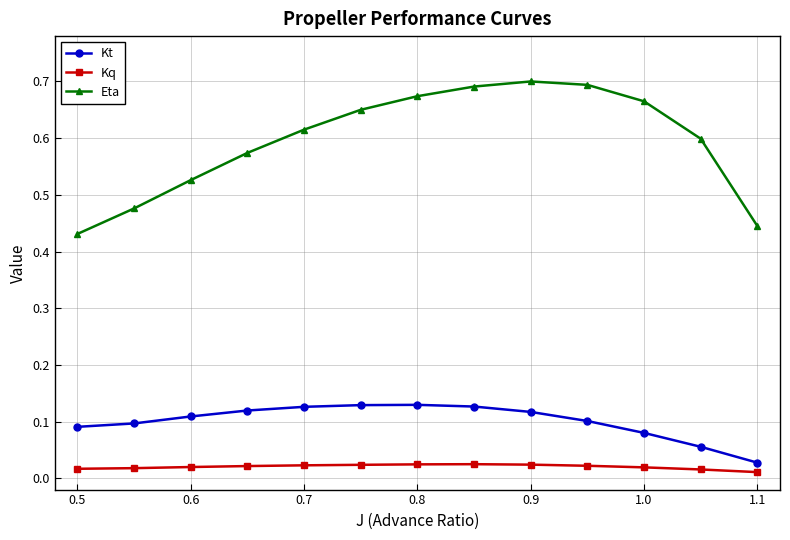

True or false: Kq and Eta cross at least once.

False